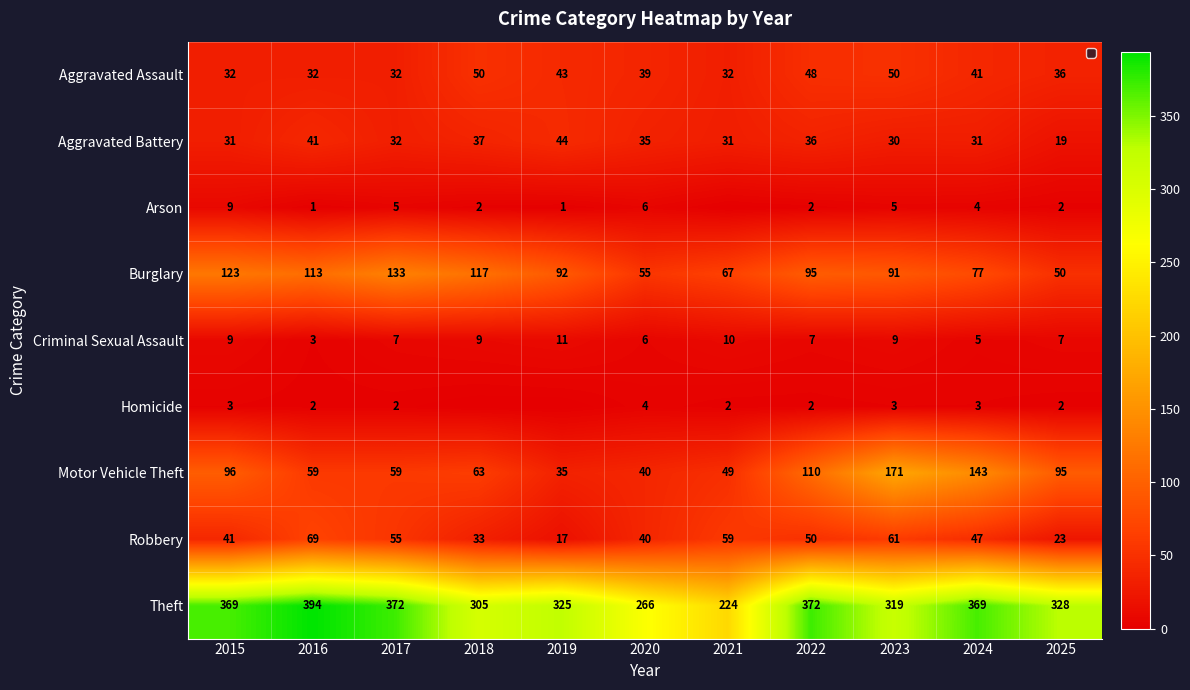

Where is Theft nearest to the value 309?

2018